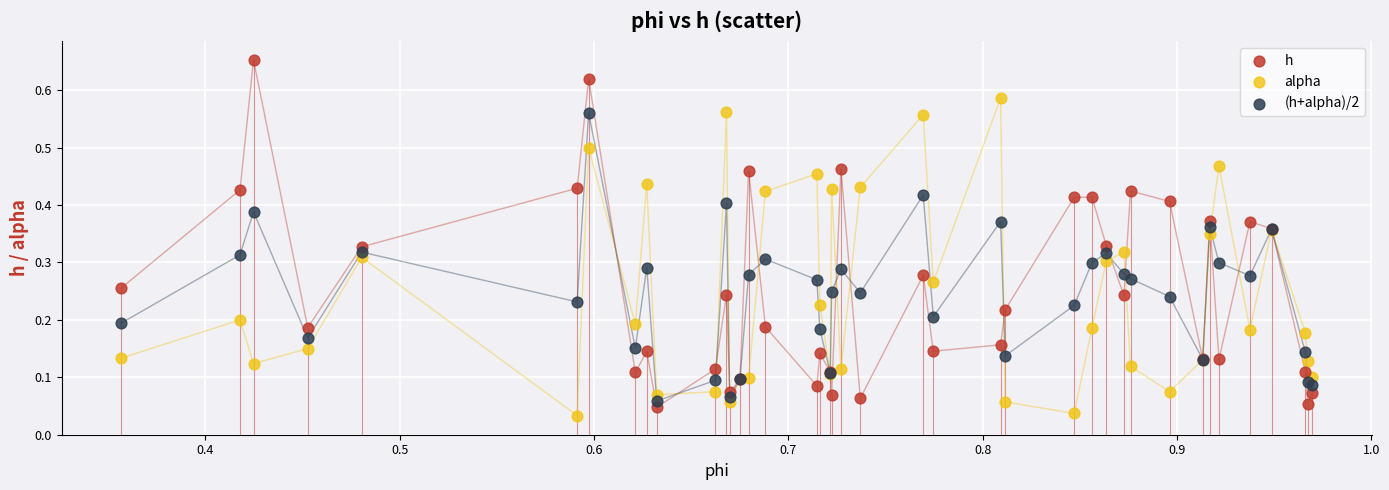

Which series reaches the maximum Y coordinate?

h